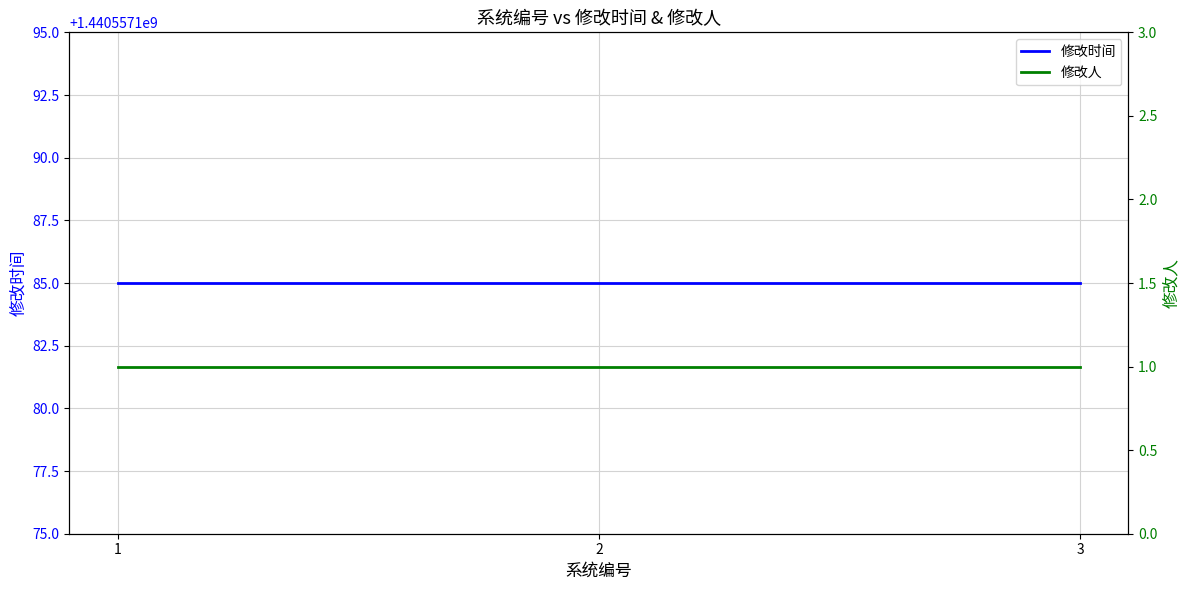

At how many categories does at least one series exceed 810810169?

3